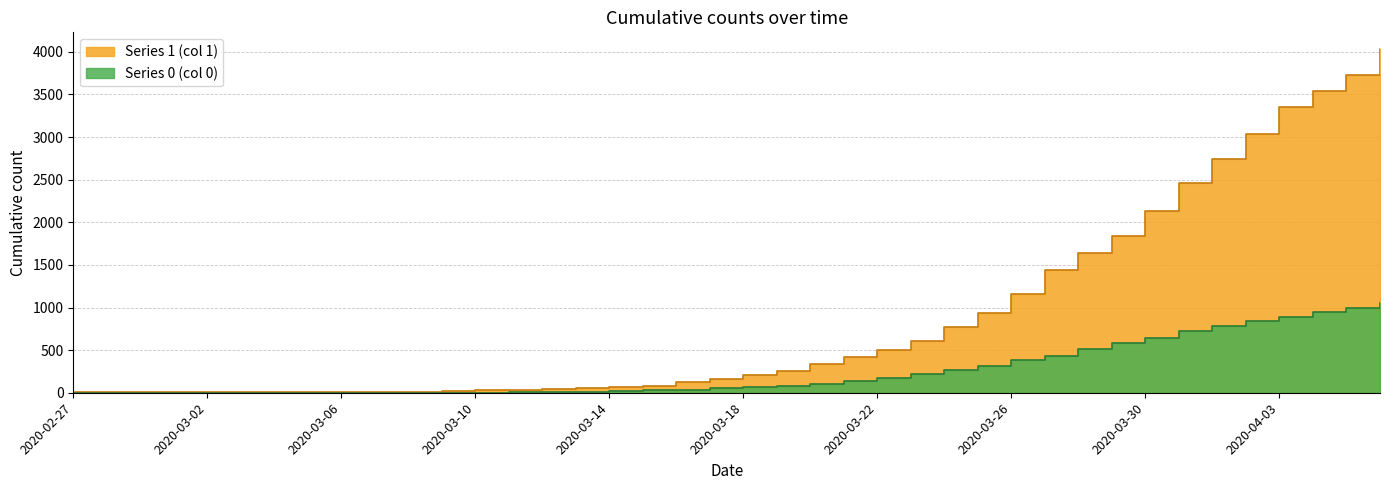

Between 2020-03-13 and 2020-03-31, which series saw the biggest shift?

Series 1 (col 1)